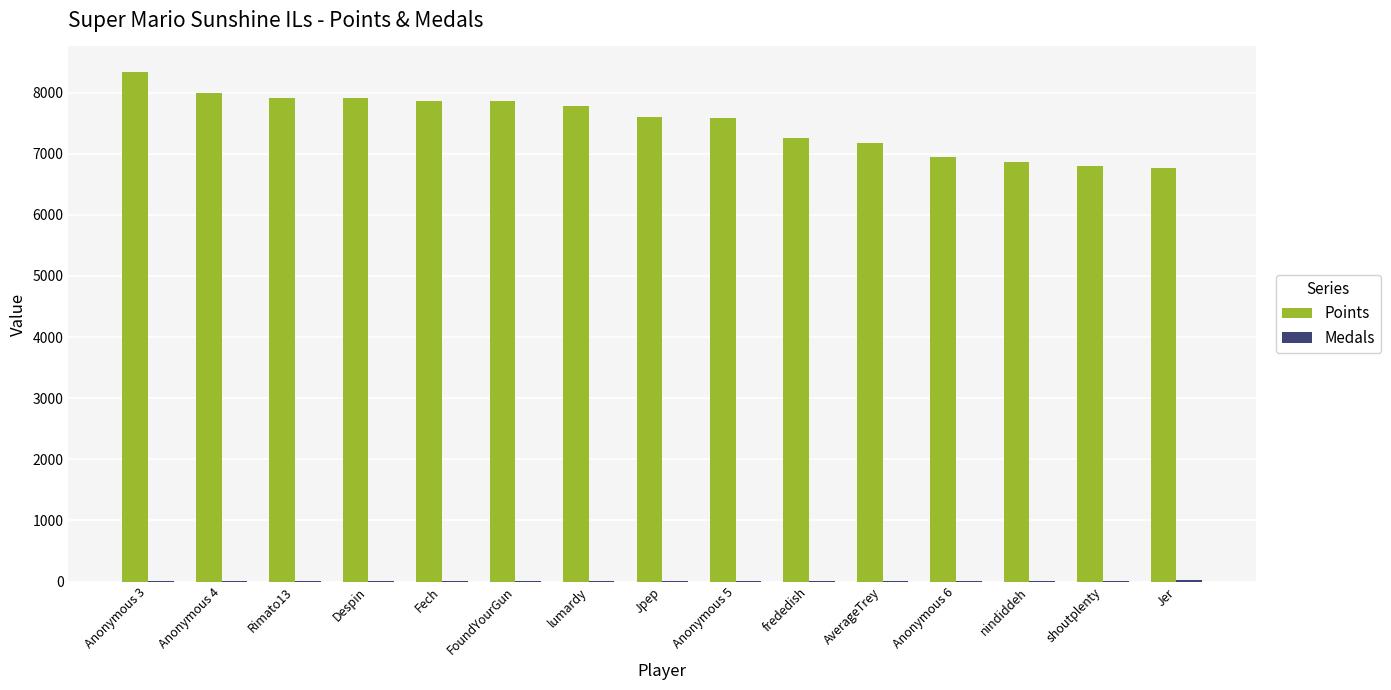

At which category does the chart reach its peak across all series?

Anonymous 3